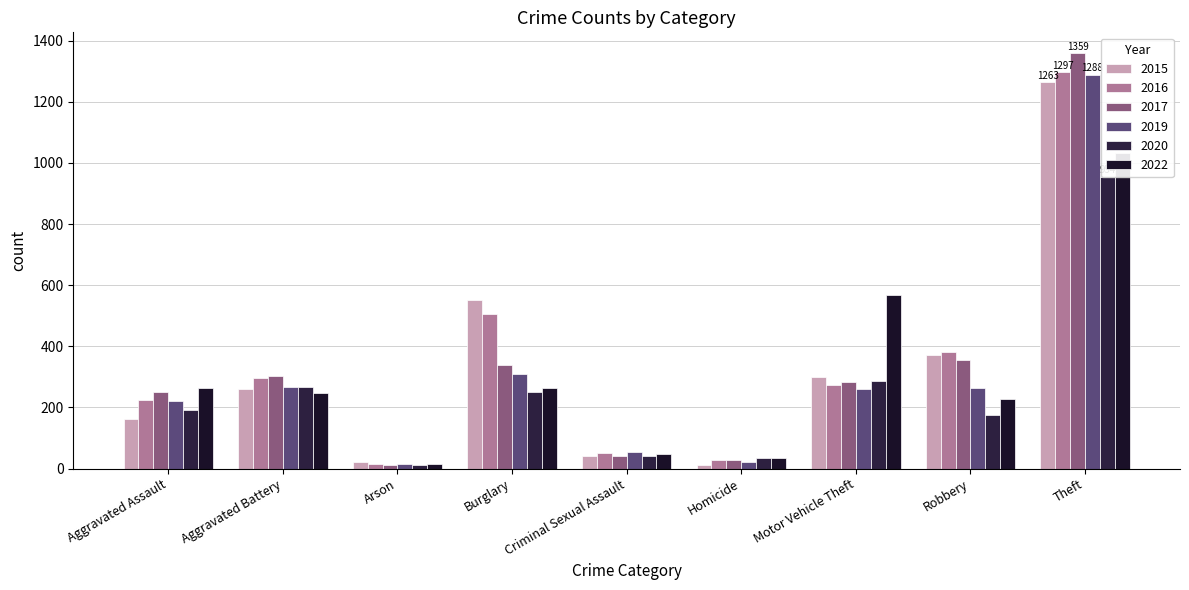

Count the number of data series in this chart.

6